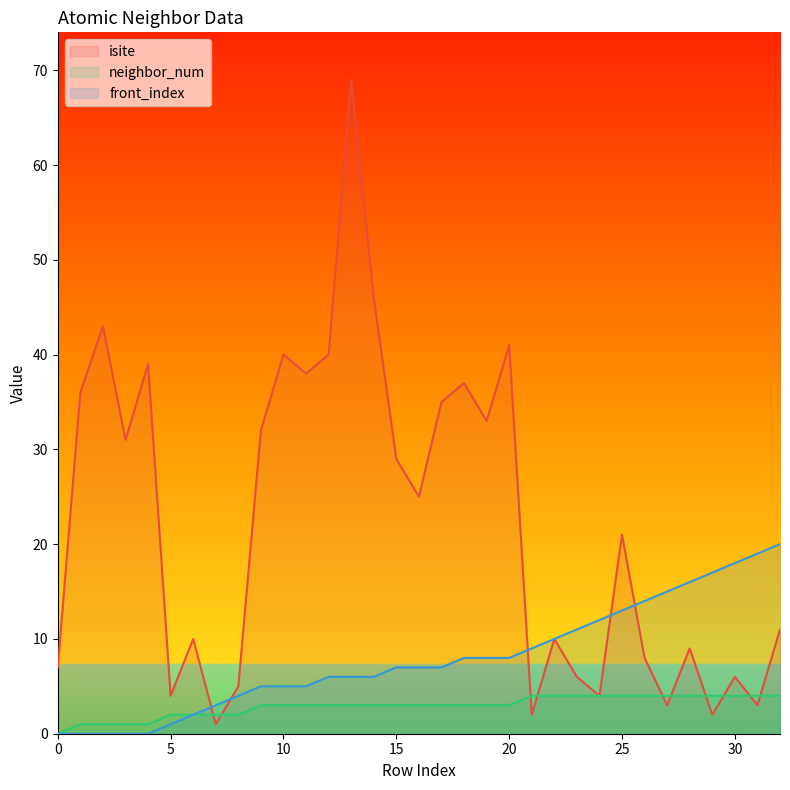

Reading left to right, what are all the values shown in this chart?

isite: 0=7	1=36	2=43	3=31	4=39	5=4	6=10	7=1	8=5	9=32	10=40	11=38	12=40	13=69	14=46	15=29	16=25	17=35	18=37	19=33	20=41	21=2	22=10	23=6	24=4	25=21	26=8	27=3	28=9	29=2	30=6	31=3	32=11
neighbor_num: 0=0	1=1	2=1	3=1	4=1	5=2	6=2	7=2	8=2	9=3	10=3	11=3	12=3	13=3	14=3	15=3	16=3	17=3	18=3	19=3	20=3	21=4	22=4	23=4	24=4	25=4	26=4	27=4	28=4	29=4	30=4	31=4	32=4
front_index: 0=0	1=0	2=0	3=0	4=0	5=1	6=2	7=3	8=4	9=5	10=5	11=5	12=6	13=6	14=6	15=7	16=7	17=7	18=8	19=8	20=8	21=9	22=10	23=11	24=12	25=13	26=14	27=15	28=16	29=17	30=18	31=19	32=20